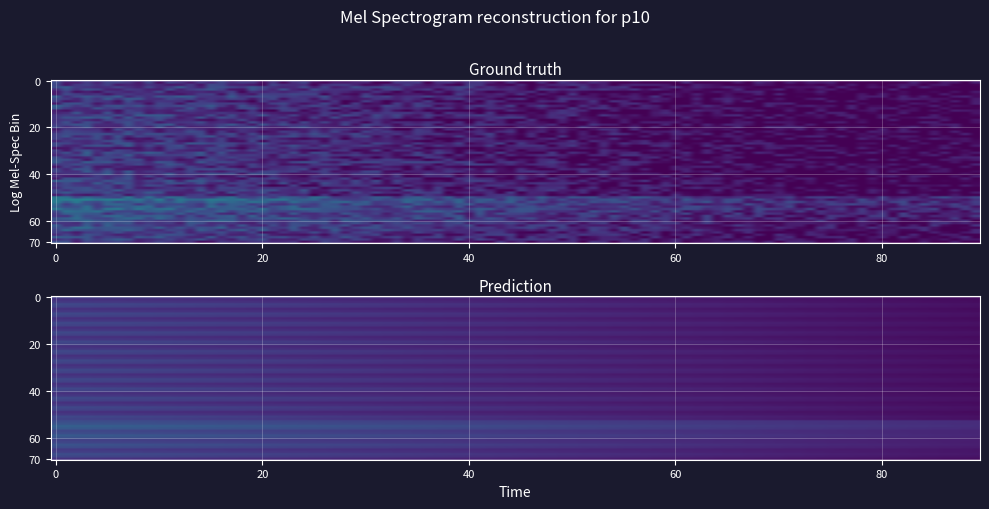

Is it true that Row 2 equals 0.8 at 17?

True